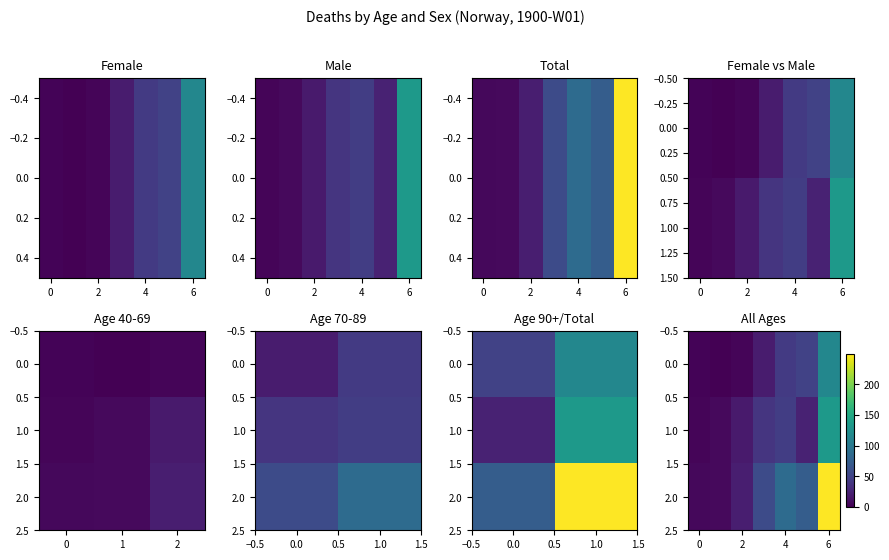

At how many categories does at least one series exceed 133?

1